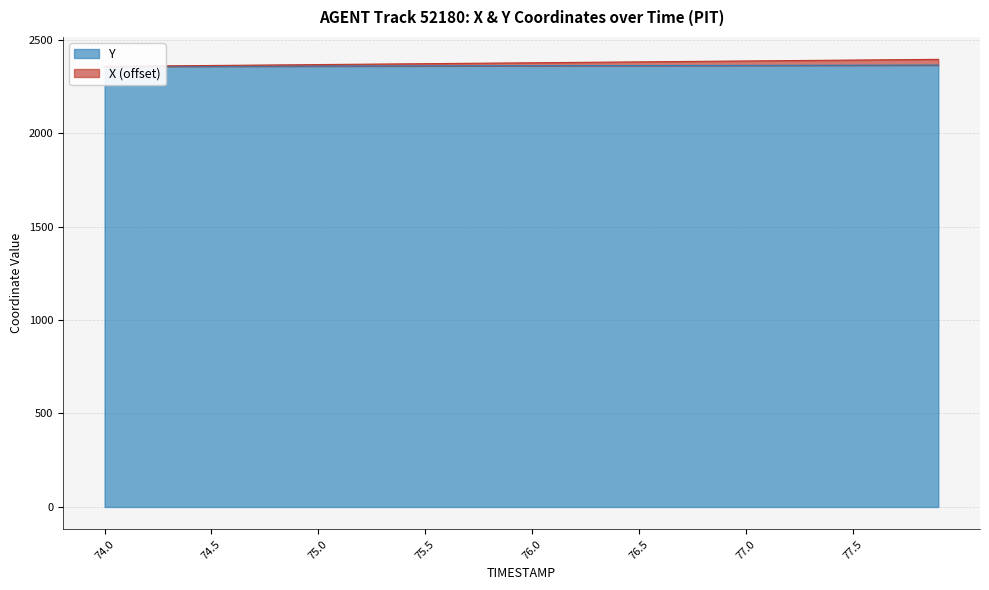

True or false: X and Y intersect in this chart.

False